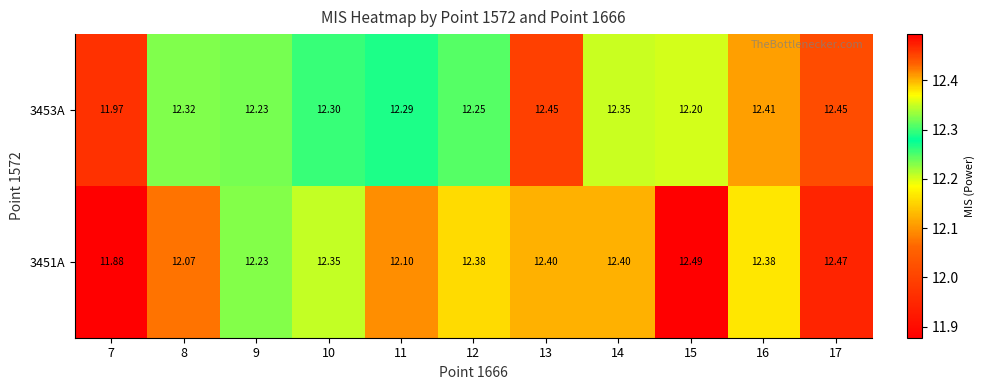

Is the value of 3453A at 16 greater than the value of 3451A at 10?

Yes